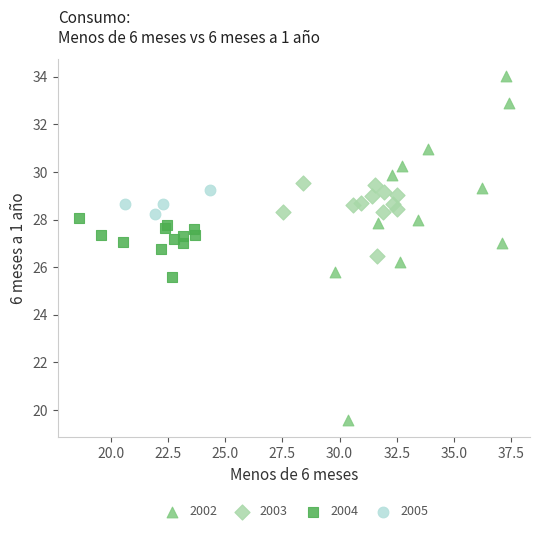

Which series reaches the maximum Y coordinate?

2002